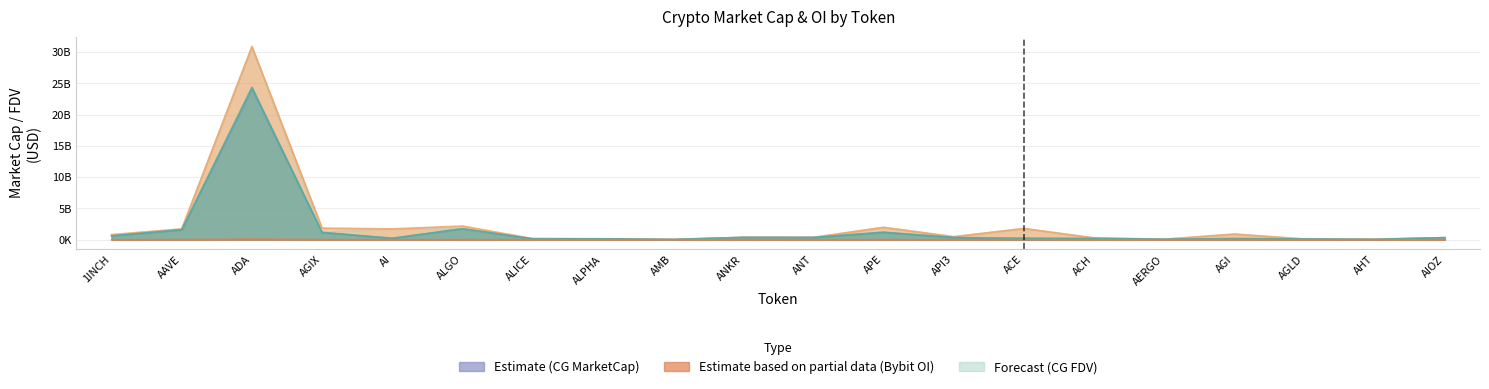

Reading right to left, transcribe all the data shown in this chart.

CMC_MarketCap: AIOZ=334470156	AHT=45144810	AGLD=117541359	AGI=181575793	AERGO=76482516	ACH=217652144	ACE=269099426	API3=333459052	APE=1204143860	ANT=373827313	ANKR=377169115	AMB=32458220	ALPHA=139908136	ALICE=126314976	ALGO=1769967713	AI=244604042	AGIX=1172437228	ADA=24374657155	AAVE=1596670300	1INCH=617928399
CMC_FDV: AIOZ=334470156	AHT=105286000	AGLD=117541359	AGI=916389034	AERGO=85935411	ACH=295134708	ACE=1800568046	API3=483564705	APE=1990663177	ANT=373827313	ANKR=377169115	AMB=68325115	ALPHA=160813949	ALICE=185994371	ALGO=2197968689	AI=1735549748	AGIX=1866053100	ADA=30915047589	AAVE=1731811248	1INCH=810475712
CG_MarketCap: AIOZ=335265626	AHT=48113729	AGLD=117169550	AGI=185605787	AERGO=73242772	ACH=145897819	ACE=0	API3=398904016	APE=1179256596	ANT=346265924	ANKR=375247466	AMB=29815861	ALPHA=138665314	ALICE=163060315	ALGO=1762744011	AI=224941248	AGIX=1162579295	ADA=24040510661	AAVE=1597242025	1INCH=618030950
CG_FDV: AIOZ=335265138	AHT=77610044	AGLD=117169550	AGI=881943031	AERGO=82295249	ACH=295119207	ACE=1802902509	API3=494845231	APE=1976501812	ANT=373420552	ANKR=375247466	AMB=67898184	ALPHA=159385418	ALICE=184596584	ALGO=1762744034	AI=1730317294	AGIX=1279931627	ADA=30771591803	AAVE=1732431363	1INCH=810610218
Bybit_OI: AIOZ=0	AHT=0	AGLD=1341751	AGI=21786464	AERGO=1224424	ACH=2640087	ACE=8474327	API3=5378633	APE=22131671	ANT=3240789	ANKR=7136692	AMB=1740429	ALPHA=2827152	ALICE=3931136	ALGO=12145601	AI=20904464	AGIX=27815131	ADA=112215613	AAVE=21144155	1INCH=7321251